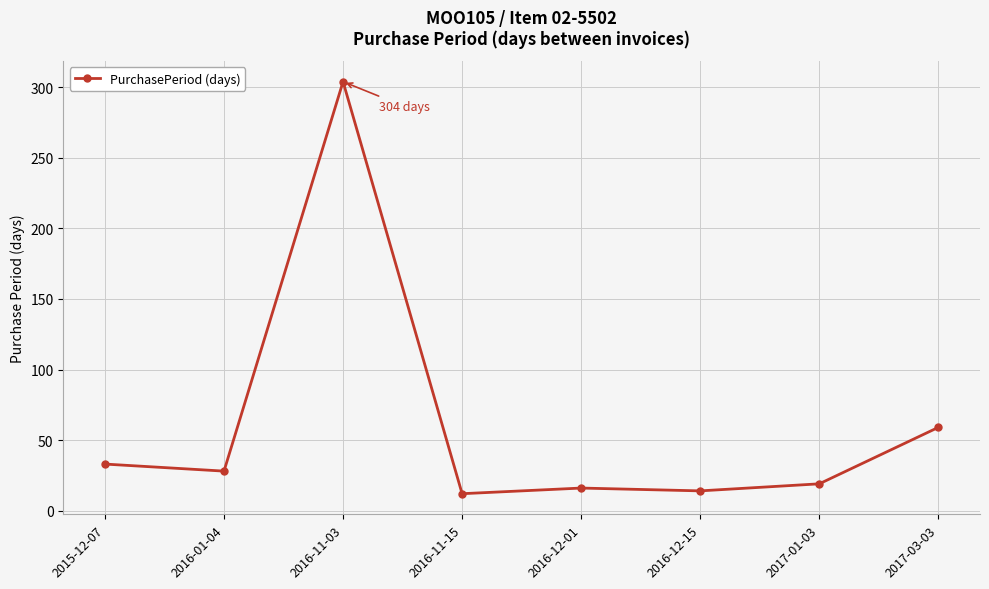

Which label corresponds to the largest value in the chart?

2016-11-03